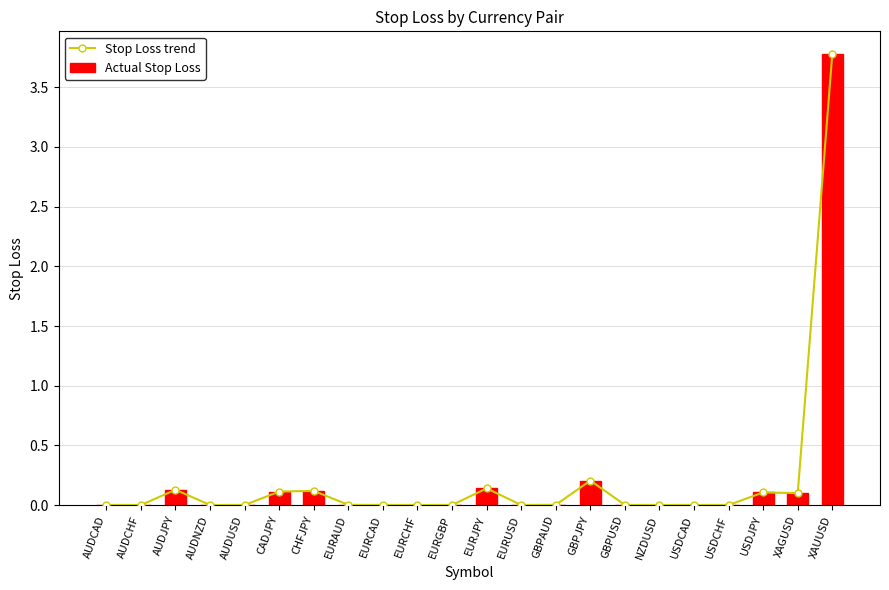

At which category does the chart reach its minimum across all series?

EURCHF